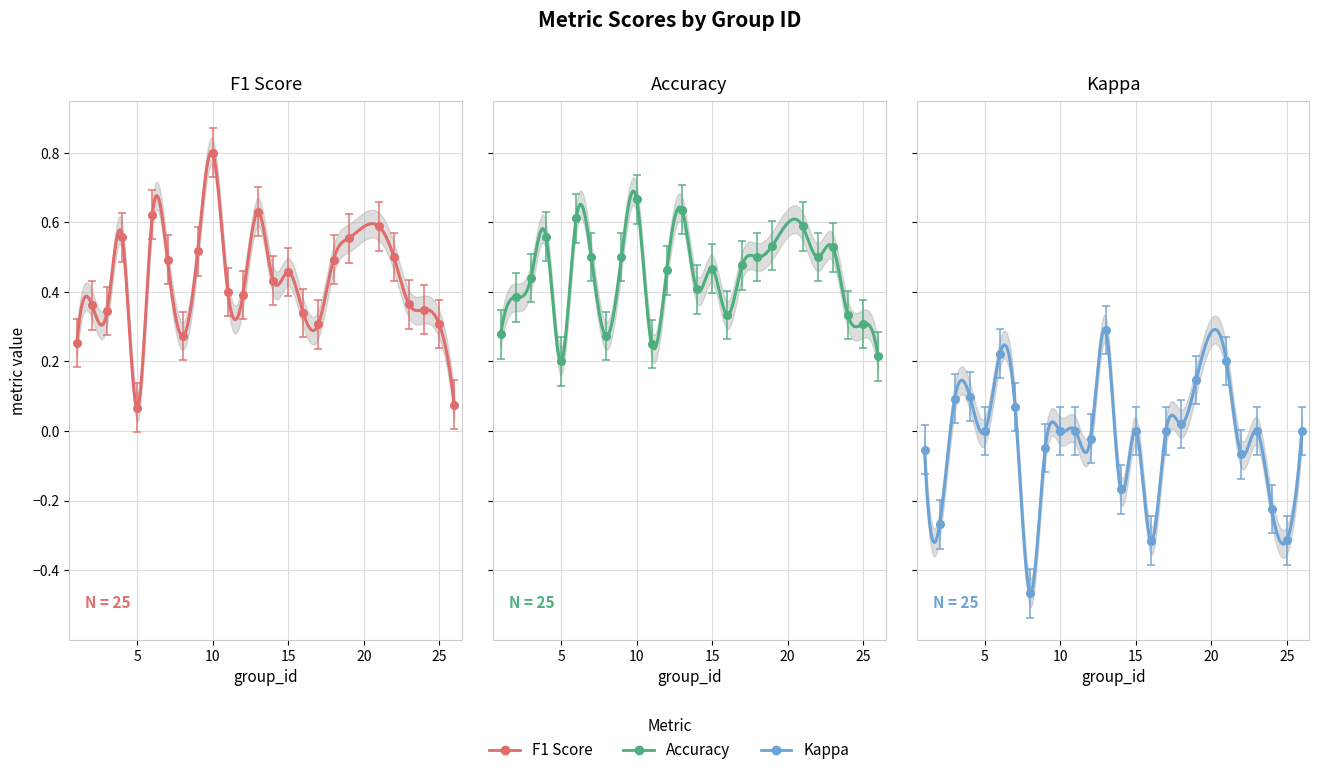

Which series has the largest total across all categories?

accuracy